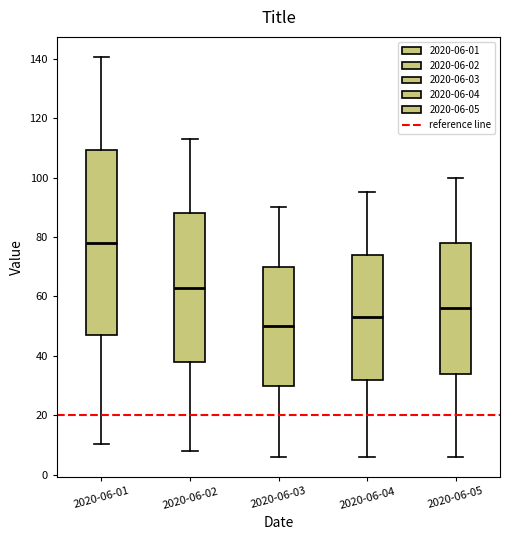

Which box is the tallest, from its lower edge to its upper edge?

2020-06-01